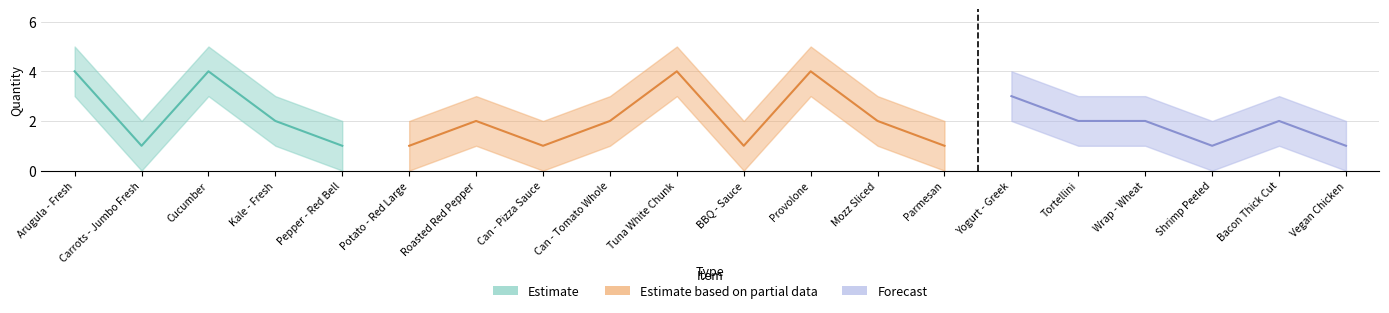

Reading left to right, extract all data points from this chart.

Quantity: Arugula - Fresh=4	Carrots - Jumbo Fresh=1	Cucumber=4	Kale - Fresh=2	Pepper - Red Bell=1	Potato - Red Large=1	Roasted Red Pepper=2	Can - Pizza Sauce=1	Can - Tomato Whole=2	Tuna White Chunk=4	BBQ - Sauce=1	Provolone=4	Mozz Sliced=2	Parmesan=1	Yogurt - Greek=3	Tortellini=2	Wrap - Wheat=2	Shrimp Peeled=1	Bacon Thick Cut=2	Vegan Chicken=1
Quantity_upper: Arugula - Fresh=5	Carrots - Jumbo Fresh=2	Cucumber=5	Kale - Fresh=3	Pepper - Red Bell=2	Potato - Red Large=2	Roasted Red Pepper=3	Can - Pizza Sauce=2	Can - Tomato Whole=3	Tuna White Chunk=5	BBQ - Sauce=2	Provolone=5	Mozz Sliced=3	Parmesan=2	Yogurt - Greek=4	Tortellini=3	Wrap - Wheat=3	Shrimp Peeled=2	Bacon Thick Cut=3	Vegan Chicken=2
Quantity_lower: Arugula - Fresh=3	Carrots - Jumbo Fresh=0	Cucumber=3	Kale - Fresh=1	Pepper - Red Bell=0	Potato - Red Large=0	Roasted Red Pepper=1	Can - Pizza Sauce=0	Can - Tomato Whole=1	Tuna White Chunk=3	BBQ - Sauce=0	Provolone=3	Mozz Sliced=1	Parmesan=0	Yogurt - Greek=2	Tortellini=1	Wrap - Wheat=1	Shrimp Peeled=0	Bacon Thick Cut=1	Vegan Chicken=0